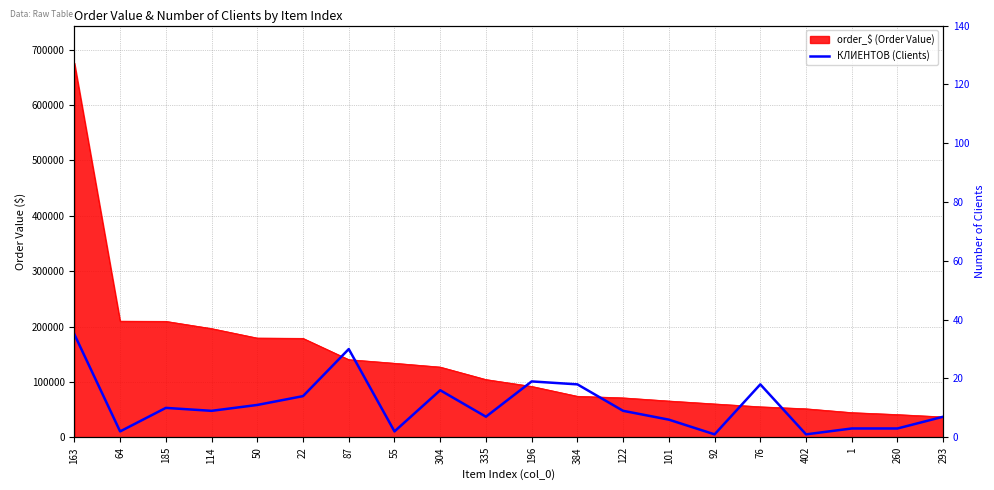

Reading left to right, extract all data points from this chart.

35	2	10	9	11	14	30	2	16	7	19	18	9	6	1	18	1	3	3	7